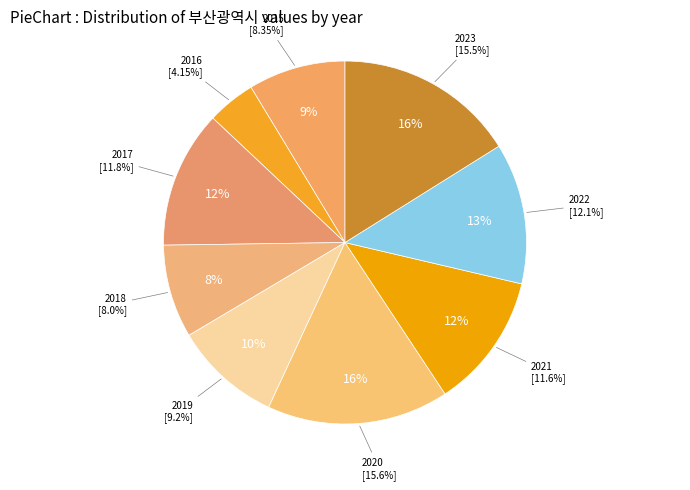

Which category has the smallest portion of the pie?

2016